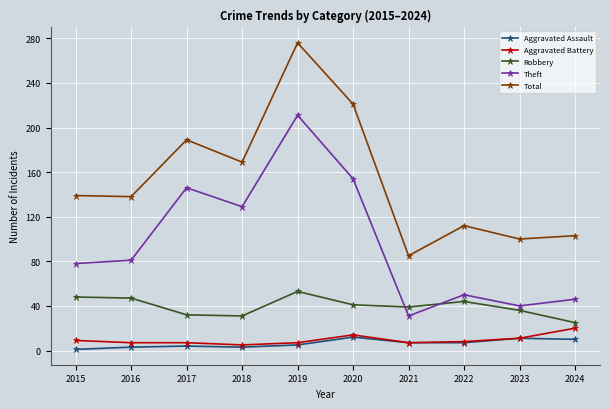

What is the spread (max minus min) of values at 2016?

135